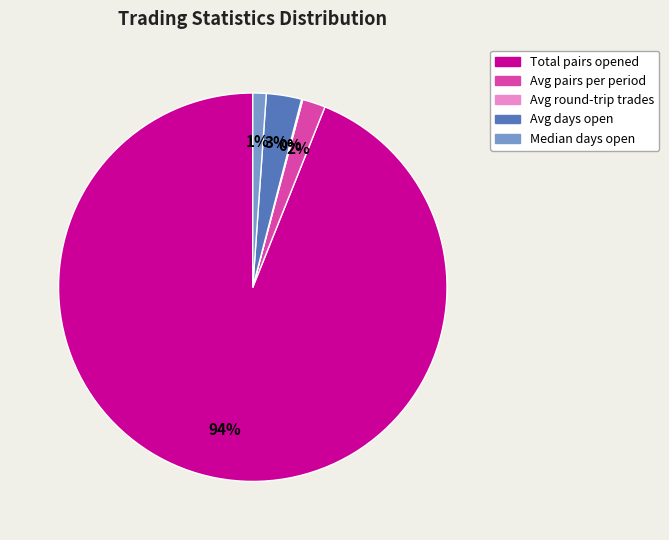

What is the largest slice in the pie chart?

Total pairs opened